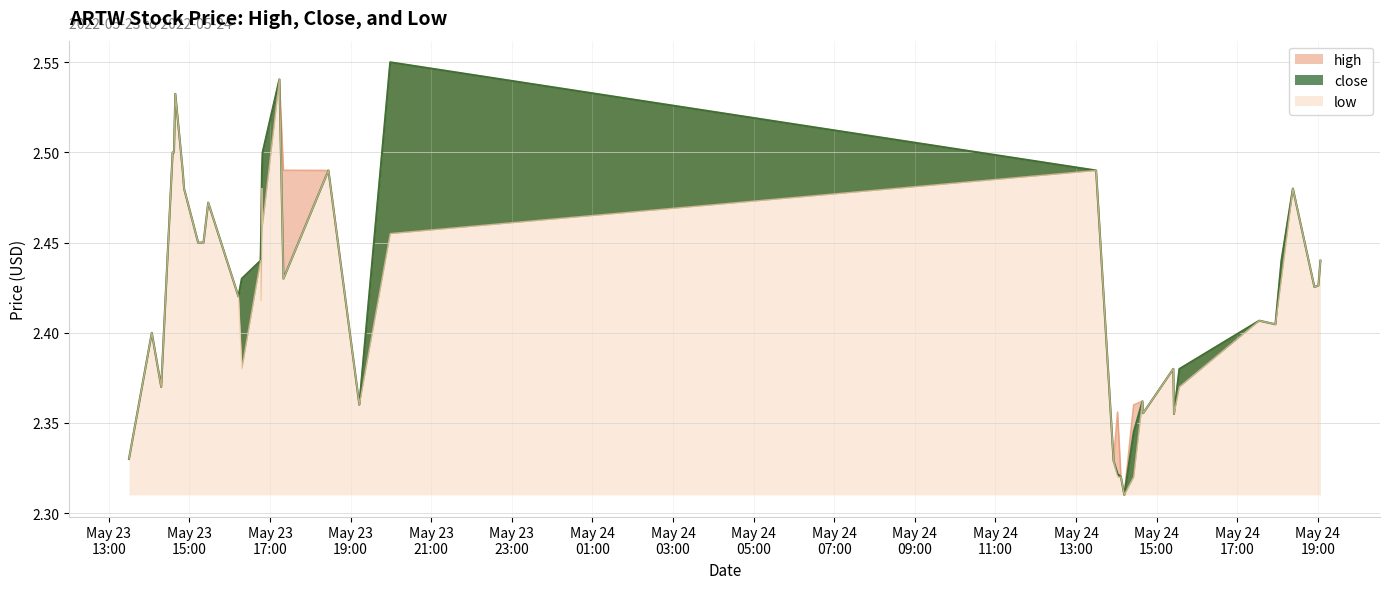

Reading left to right, what are all the values shown in this chart?

high: 2.3	2.4	2.4	2.5	2.5	2.5	2.5	2.5	2.5	2.5	2.5	2.4	2.4	2.4	2.5	2.5	2.5	2.5	2.5	2.5	2.4	2.5	2.5	2.3	2.4	2.3	2.3	2.4	2.4	2.4	2.4	2.4	2.4	2.4	2.4	2.4	2.5	2.4	2.4	2.4
close: 2.3	2.4	2.4	2.5	2.5	2.5	2.5	2.5	2.5	2.5	2.5	2.4	2.4	2.4	2.5	2.5	2.5	2.5	2.4	2.5	2.4	2.5	2.5	2.3	2.3	2.3	2.3	2.3	2.4	2.4	2.4	2.4	2.4	2.4	2.4	2.4	2.5	2.4	2.4	2.4
low: 2.3	2.4	2.4	2.5	2.5	2.5	2.5	2.5	2.5	2.5	2.5	2.4	2.4	2.4	2.4	2.5	2.5	2.5	2.4	2.5	2.4	2.5	2.5	2.3	2.3	2.3	2.3	2.3	2.4	2.4	2.4	2.4	2.4	2.4	2.4	2.4	2.5	2.4	2.4	2.4